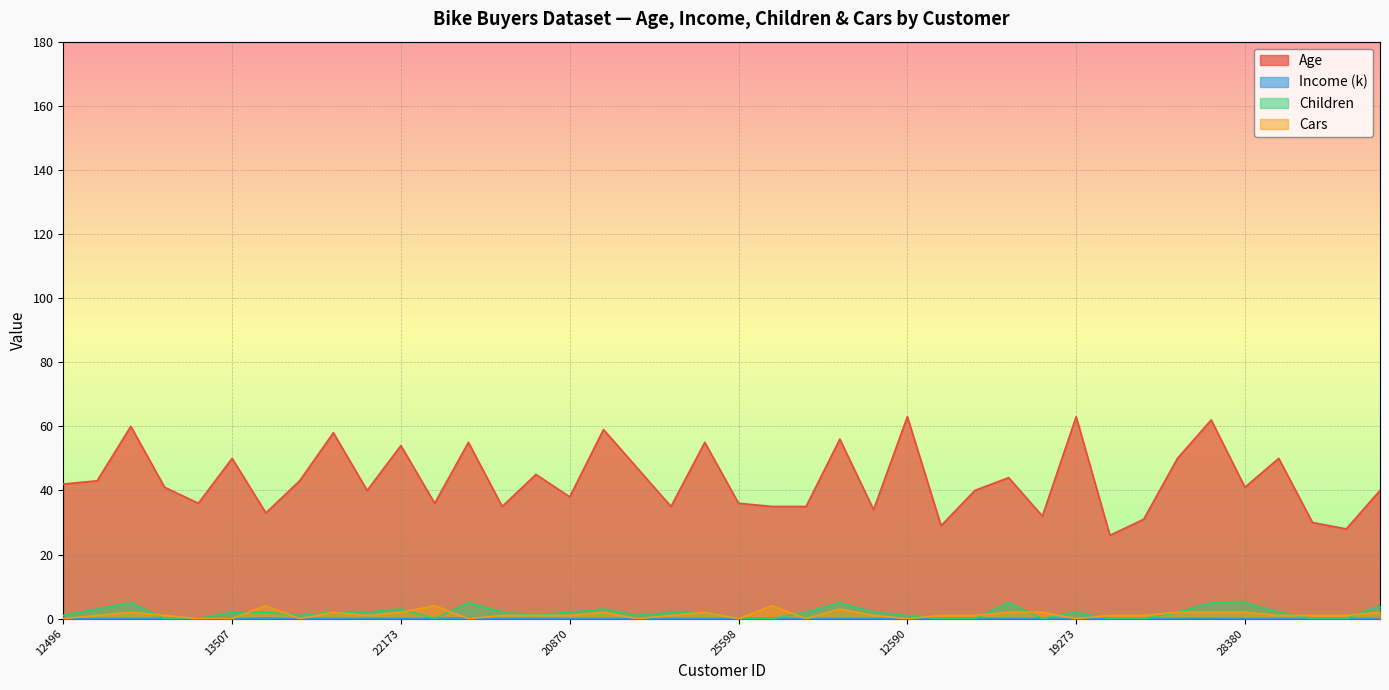

What position from the left is 27183?

19